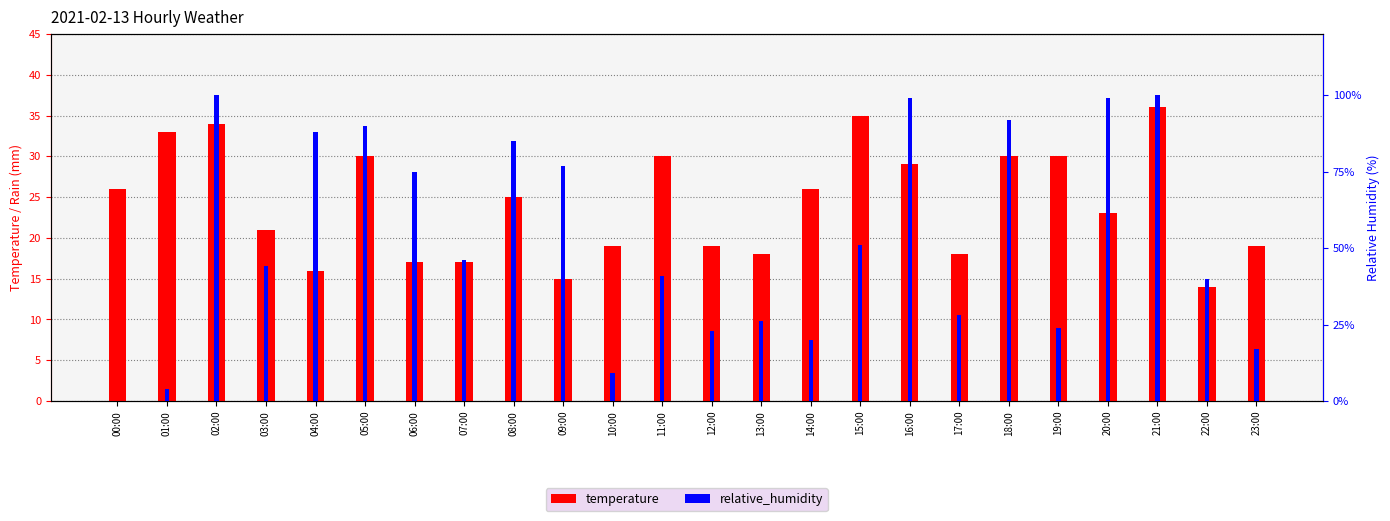

True or false: temperature has a value of 29 at 16:00.

True